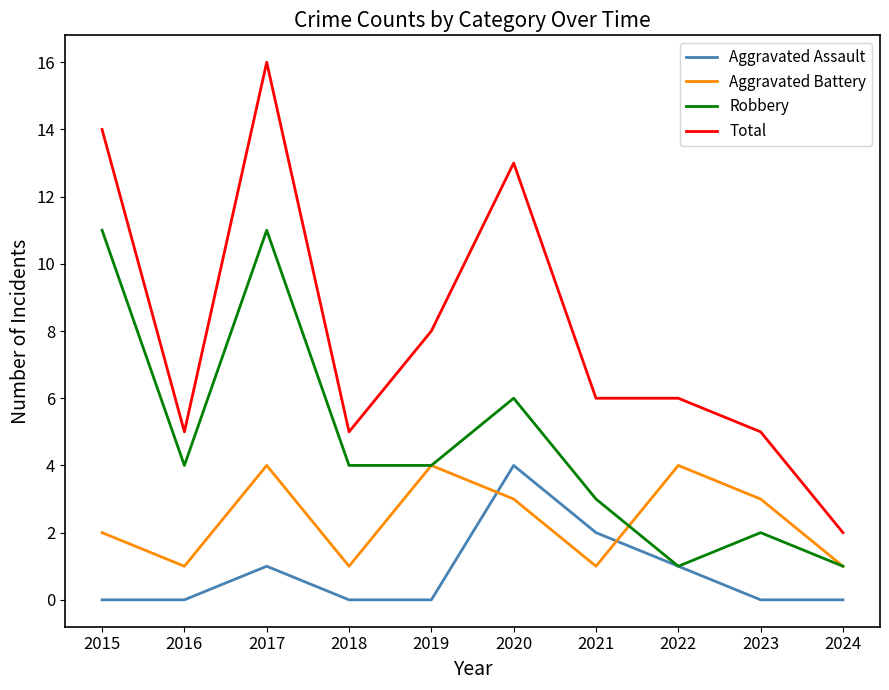

Rank the series at 2018 from highest to lowest value.

Total, Robbery, Aggravated Battery, Aggravated Assault